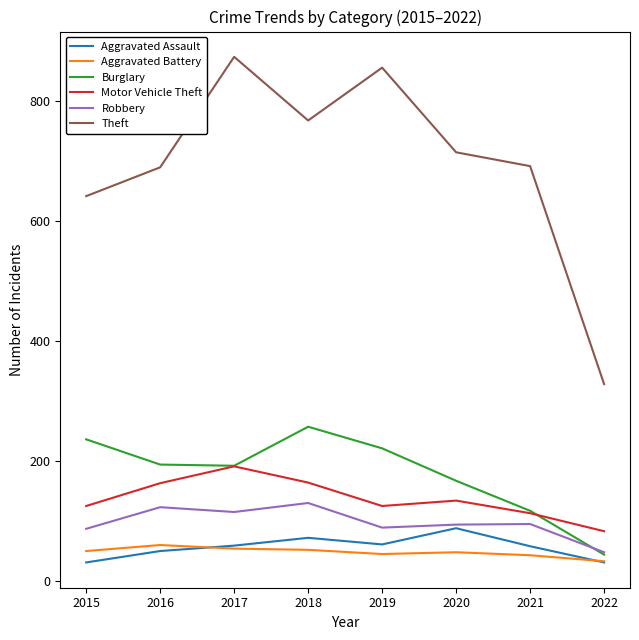

True or false: Theft has a value of 714 at 2020.

True